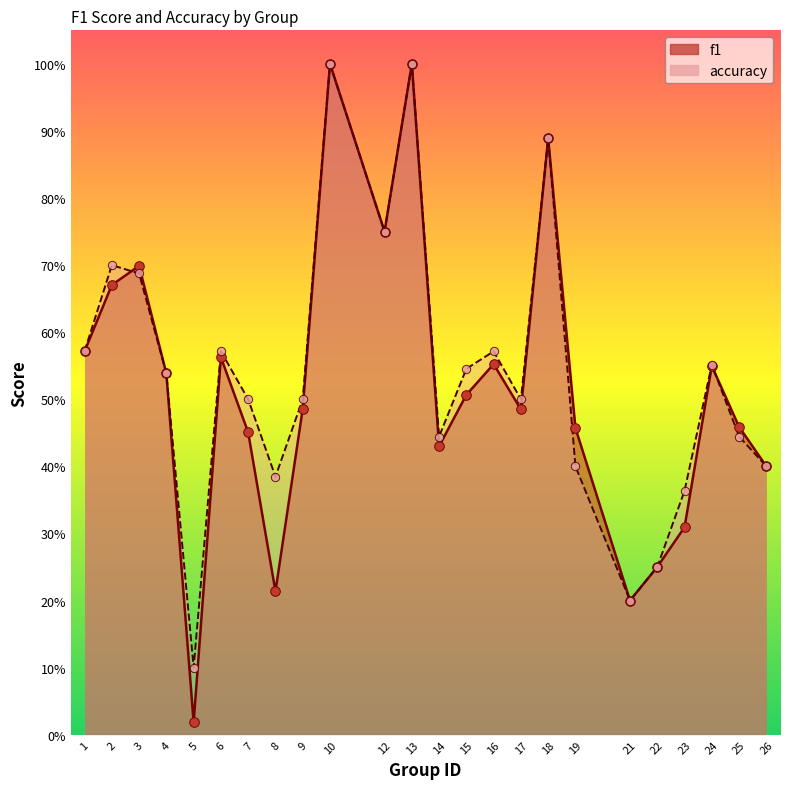

Is the value of accuracy at 22 greater than the value of f1 at 23?

No